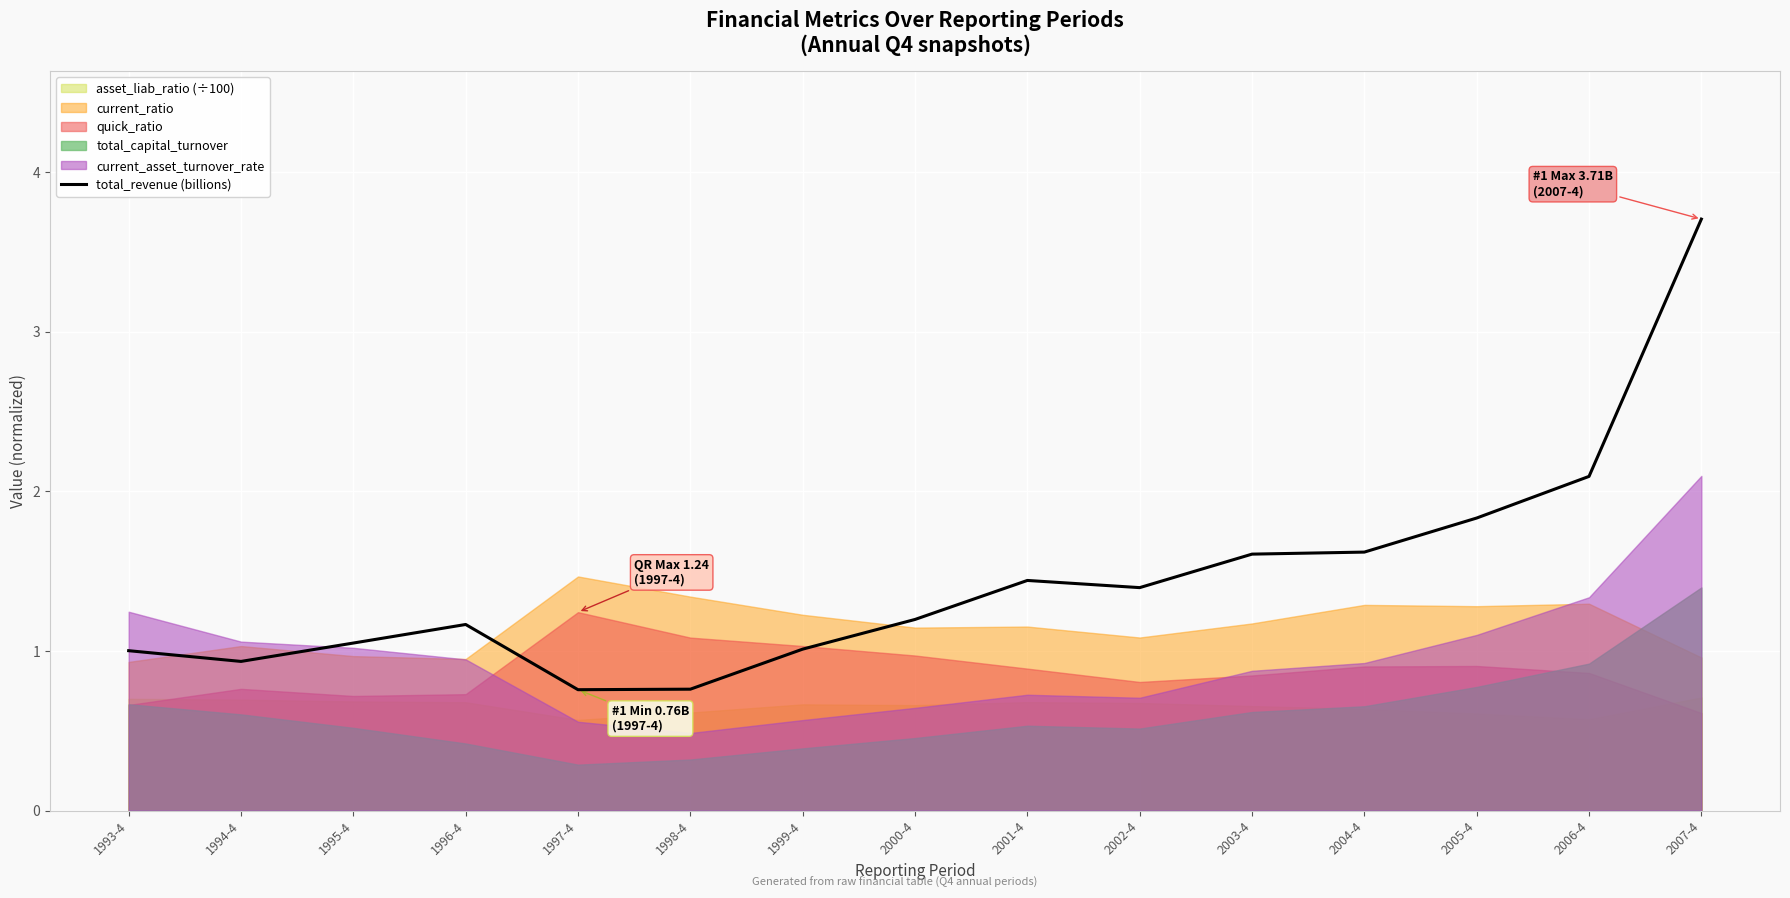

Rank the categories by value from highest to lowest.

2007-4, 2006-4, 2005-4, 2004-4, 2003-4, 2001-4, 2002-4, 2000-4, 1996-4, 1995-4, 1999-4, 1993-4, 1994-4, 1998-4, 1997-4